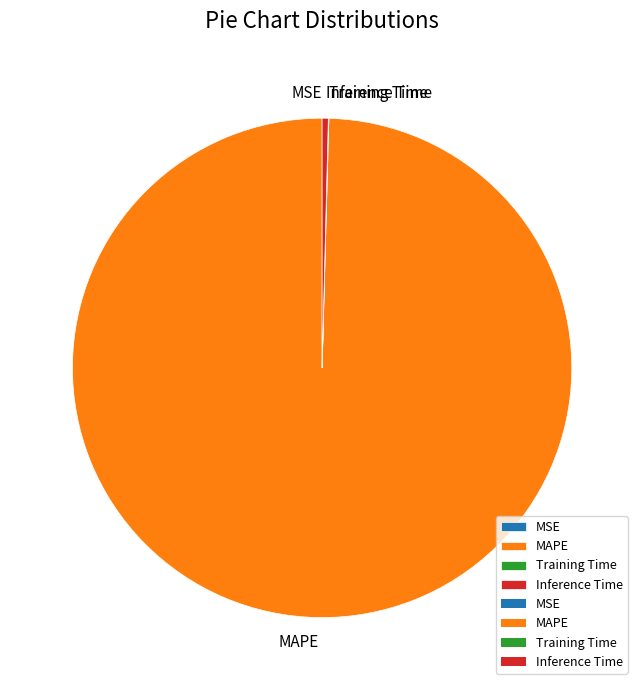

Approximately how many times larger is the value at MAPE compared to Inference Time?

250.2